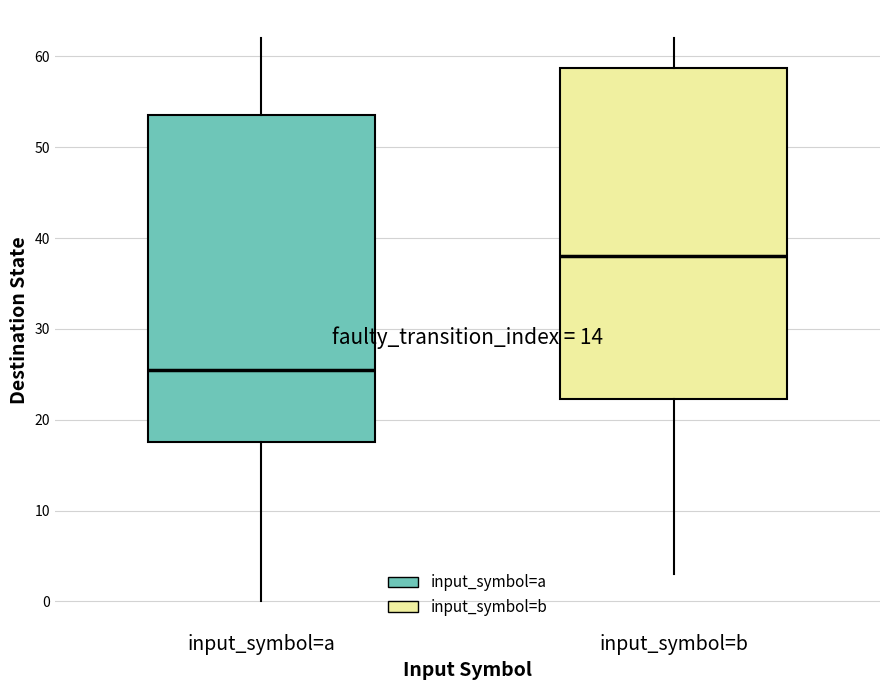

Reading left to right, transcribe this box plot: for each box, give where its median line is, the range the box spans, and where its two whiskers end, as read against the y-axis. The values are not printed on the chart, so give them approximately, as read against the axis.

input_symbol=a: median 26, box 18 to 54, whiskers 0 to 62
input_symbol=b: median 38, box 22 to 59, whiskers 3 to 62